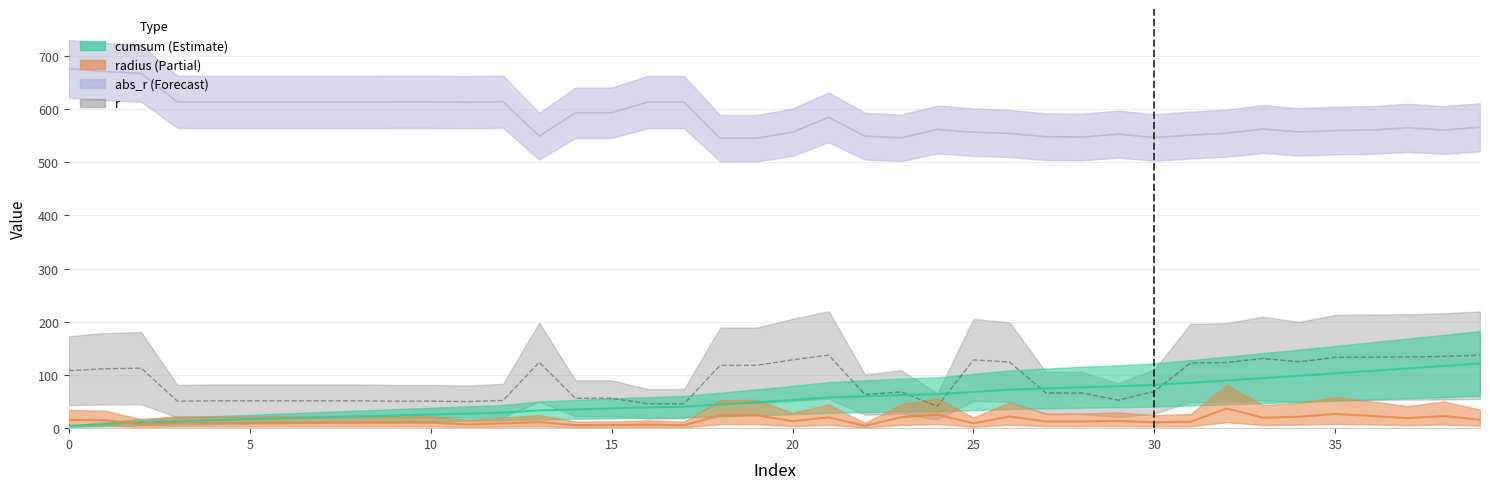

Is the value of radius at 26 greater than the value of abs_r at 38?

No